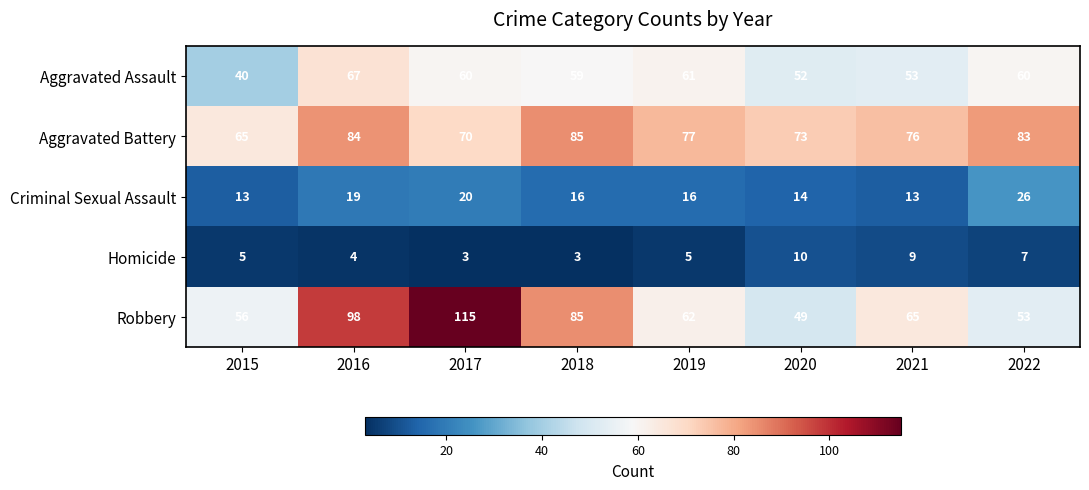

Count the number of categories in the chart.

8